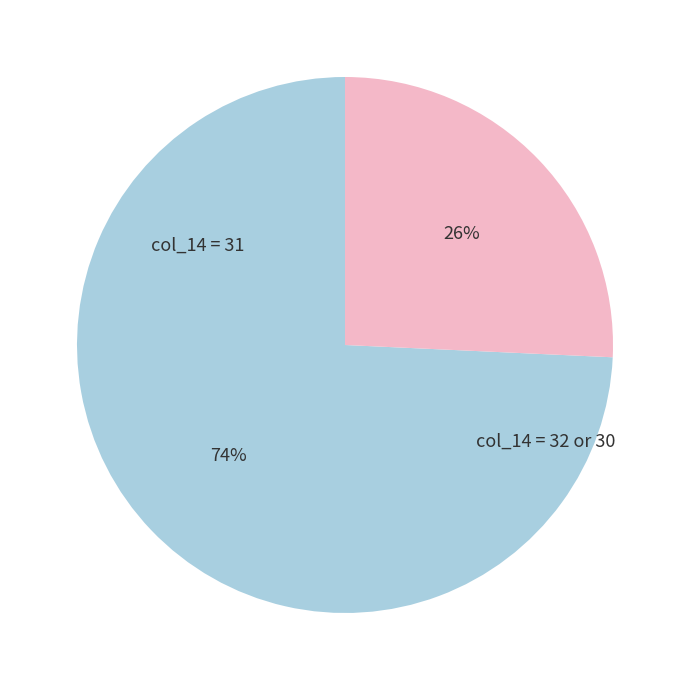

To the nearest percent, what is the average slice percentage?

50%